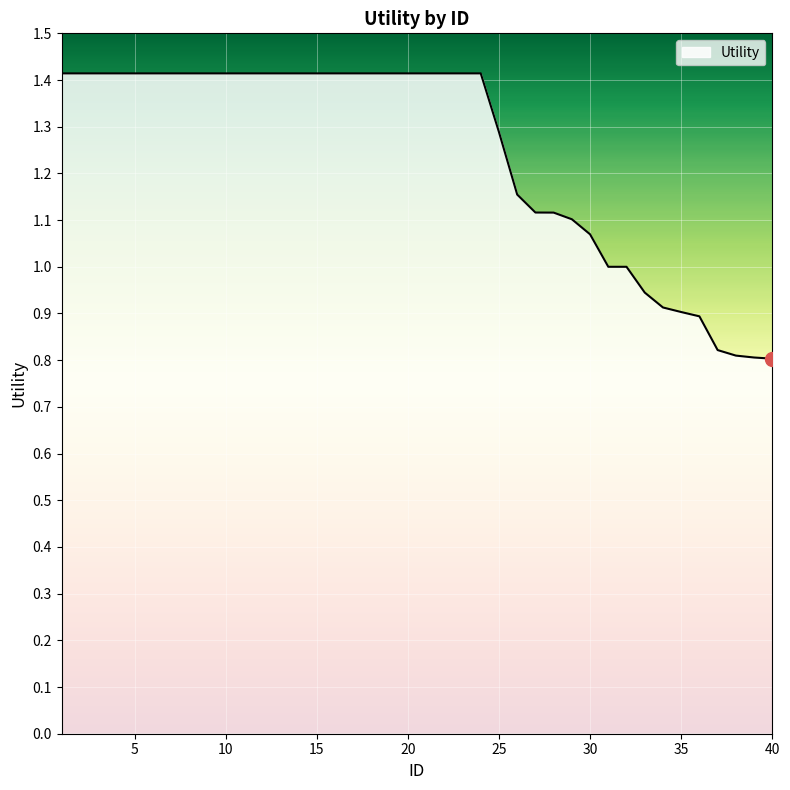

What is the maximum value shown in the chart?

1.4